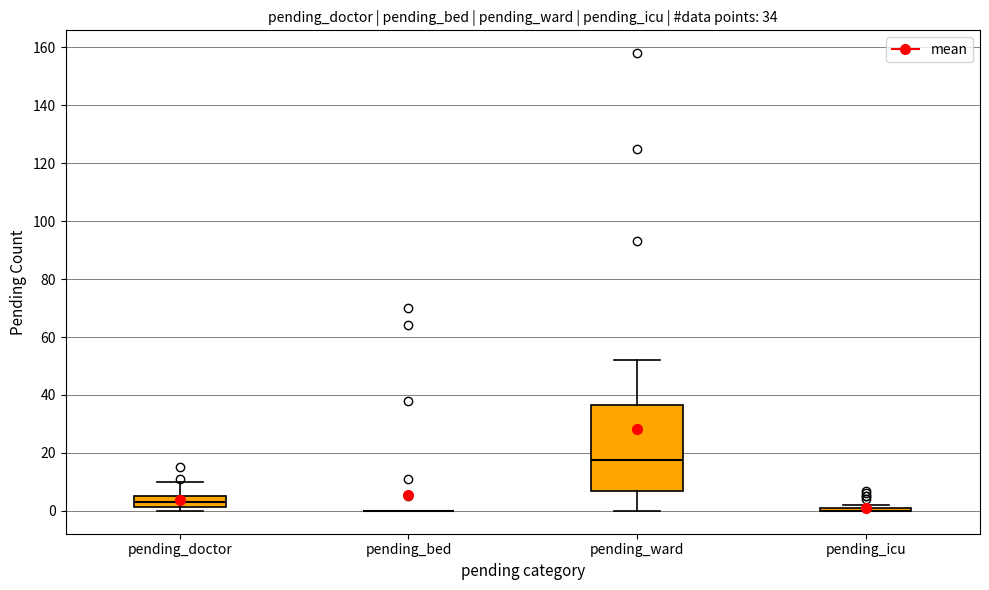

Which box is the tallest, from its lower edge to its upper edge?

pending_ward